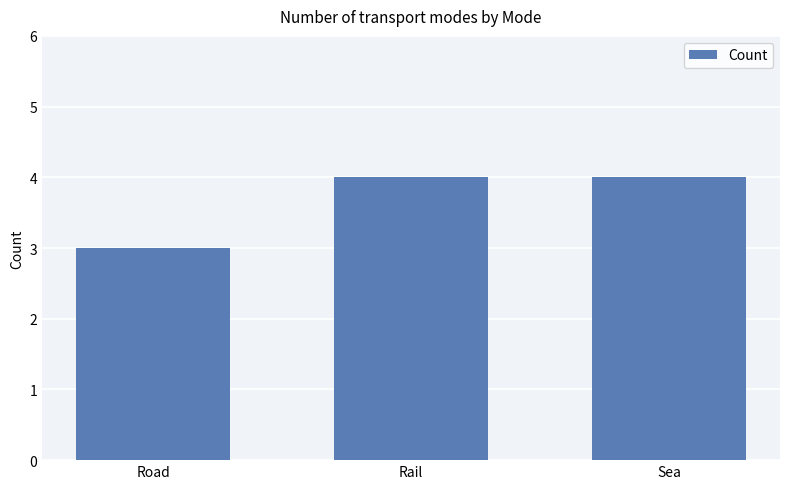

How many distinct data groups are displayed?

1